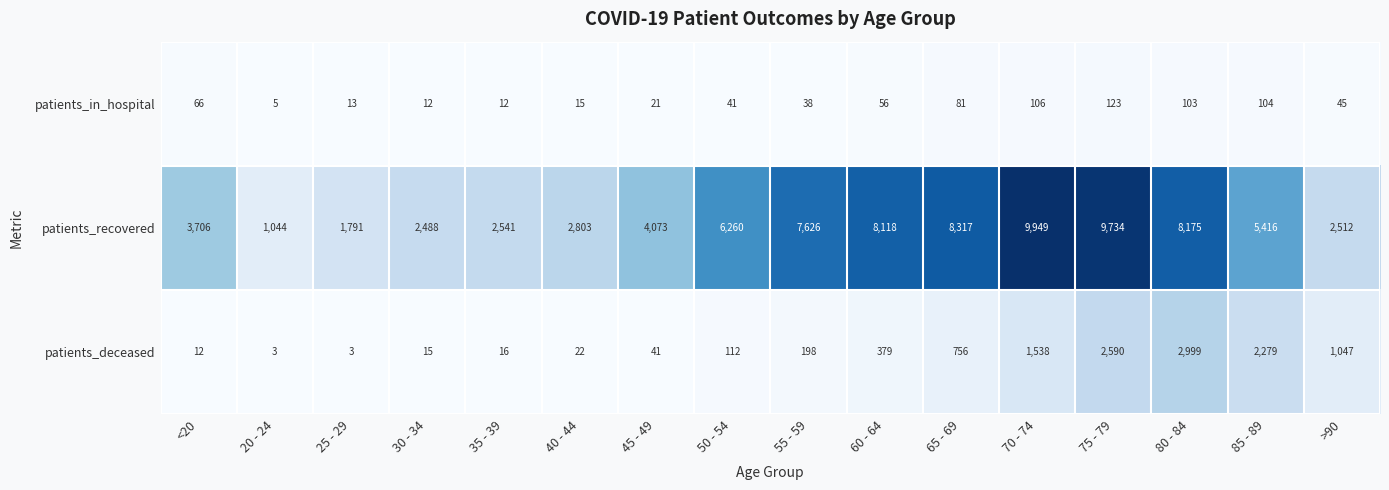

What is the smallest value displayed?

3